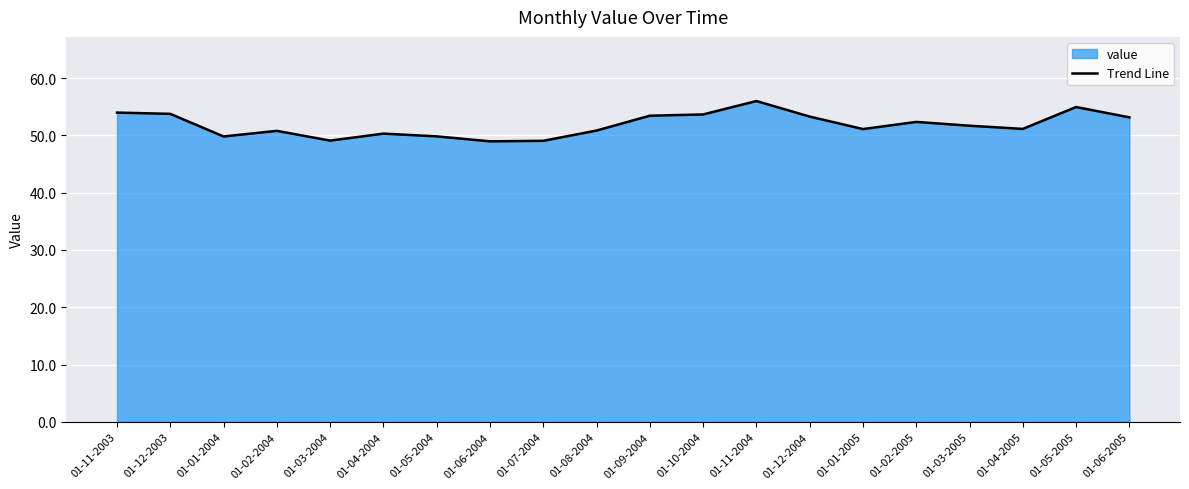

What is the average value?

51.8